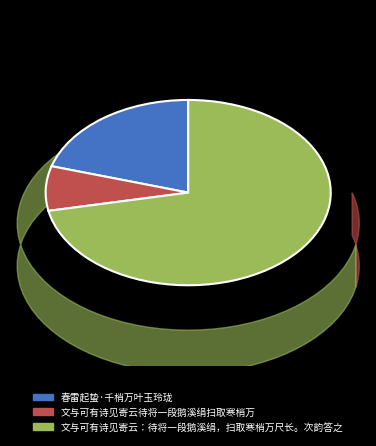

How many segments does this pie chart have?

3